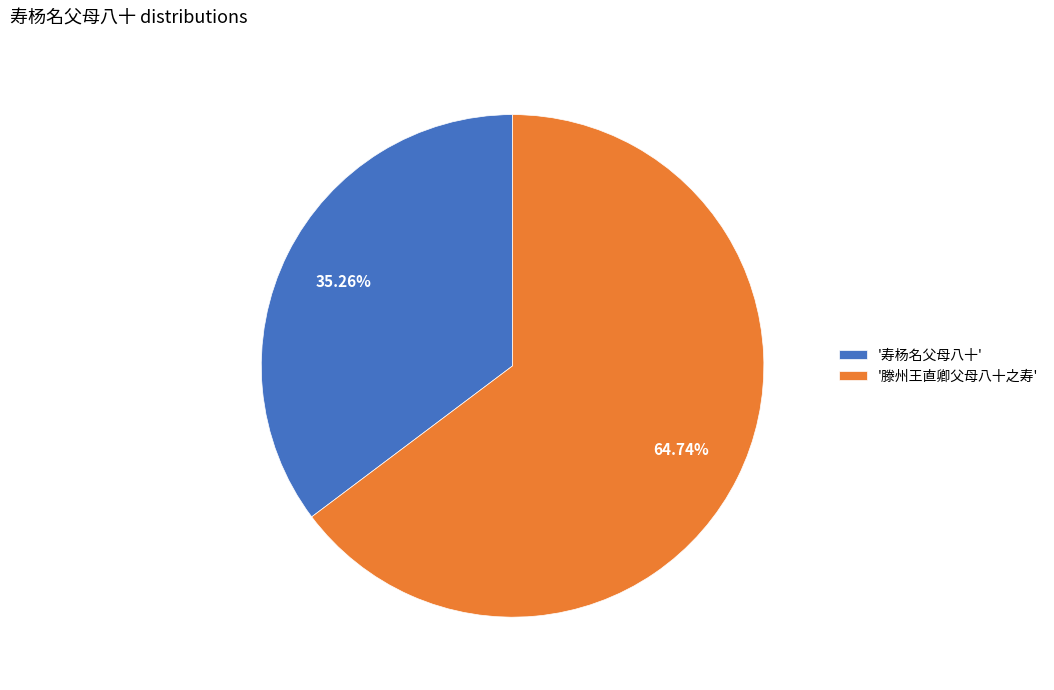

Rank the categories by value from lowest to highest.

'寿杨名父母八十', '滕州王直卿父母八十之寿'